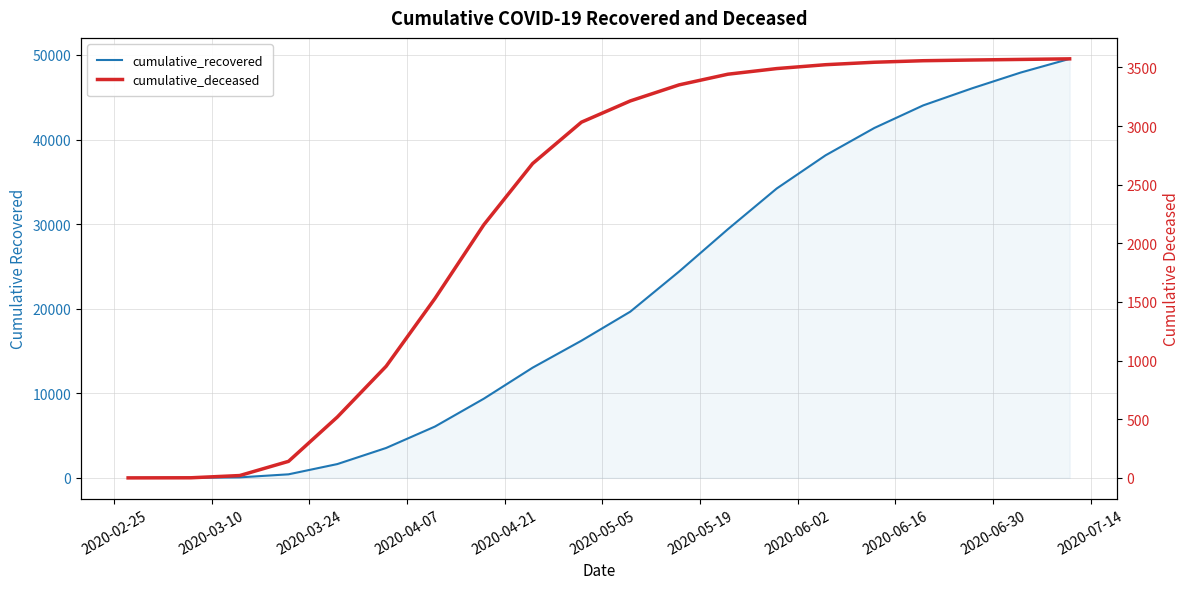

What is the value of the cumulative_deceased point at the 20th from the left?

3573